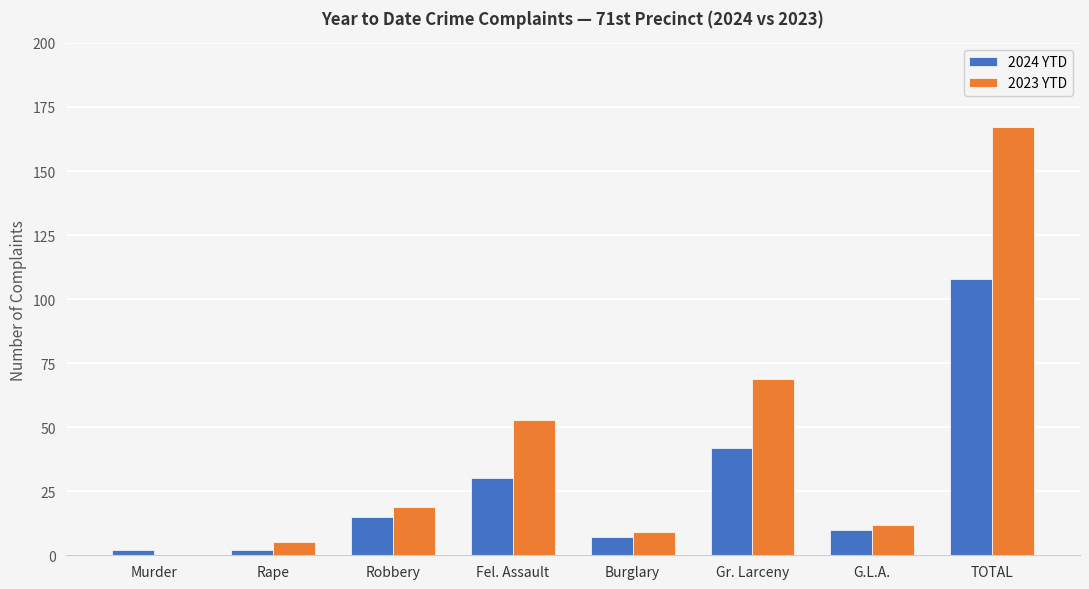

The value of 2023 YTD at Gr. Larceny is 41. True or false?

False